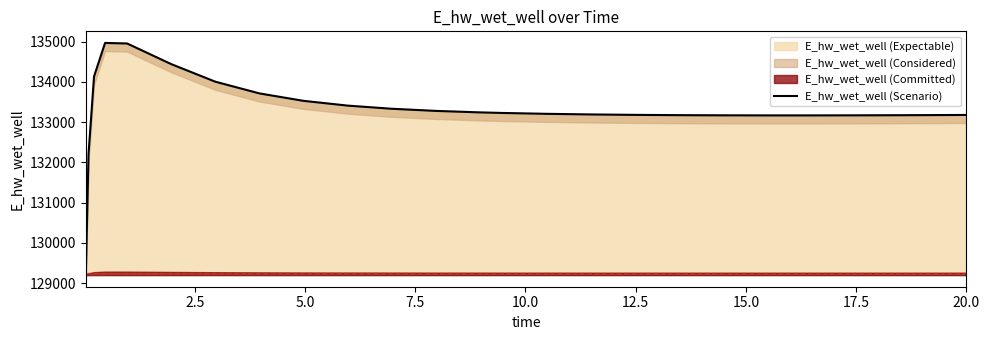

Reading left to right, transcribe all the data shown in this chart.

129196.1	132207.3	134133.8	134966.2	134953.0	134440.0	134003.0	133712.0	133527.1	133408.7	133330.6	133277.4	133240.3	133226.5	133204.8	133189.4	133178.6	133171.6	133167.4	133165.6	133165.6	133167.3	133170.2	133174.2	133176.7